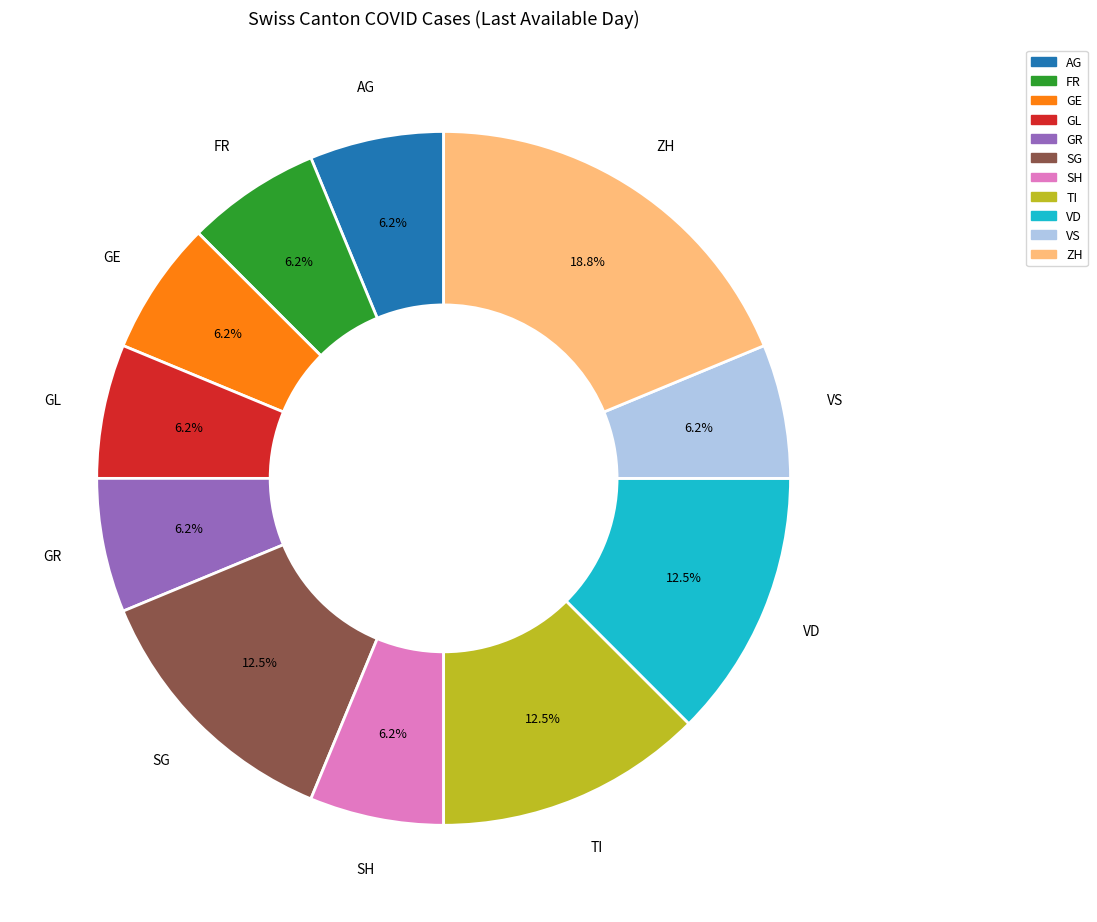

Does any single category account for the majority?

No